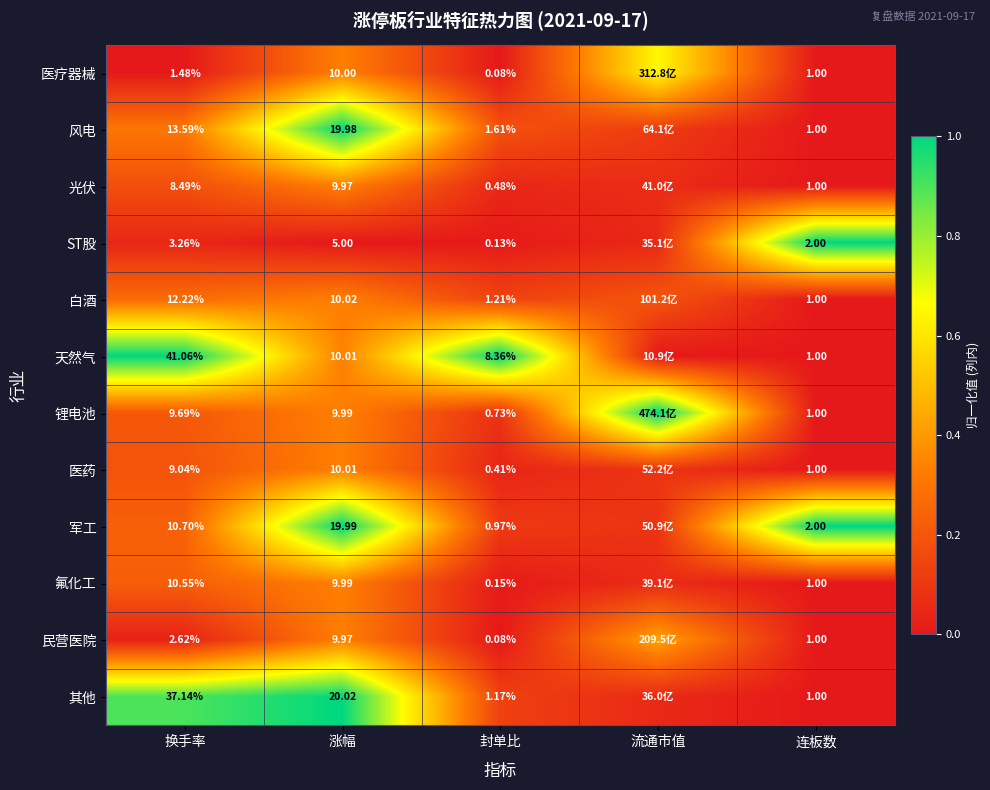

Is it true that 民营医院 equals 0.0 at 换手率?

False